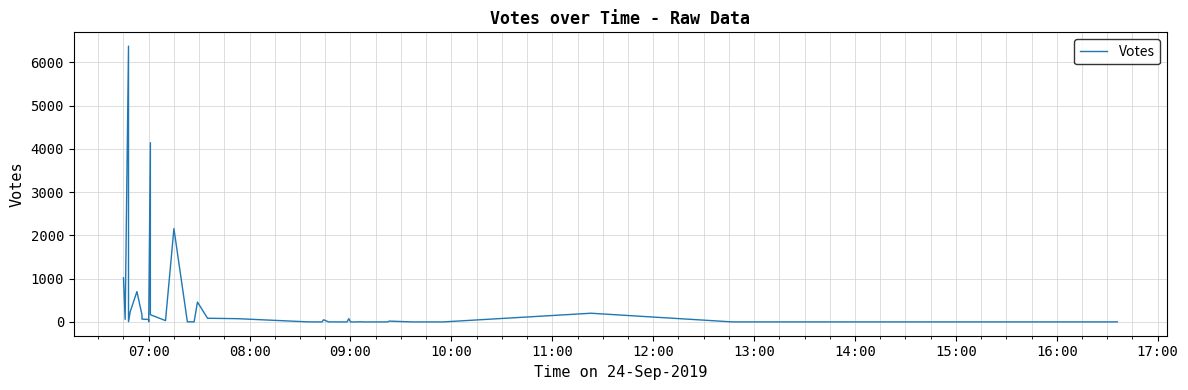

What is the label of the 40th point from the right?

07:00